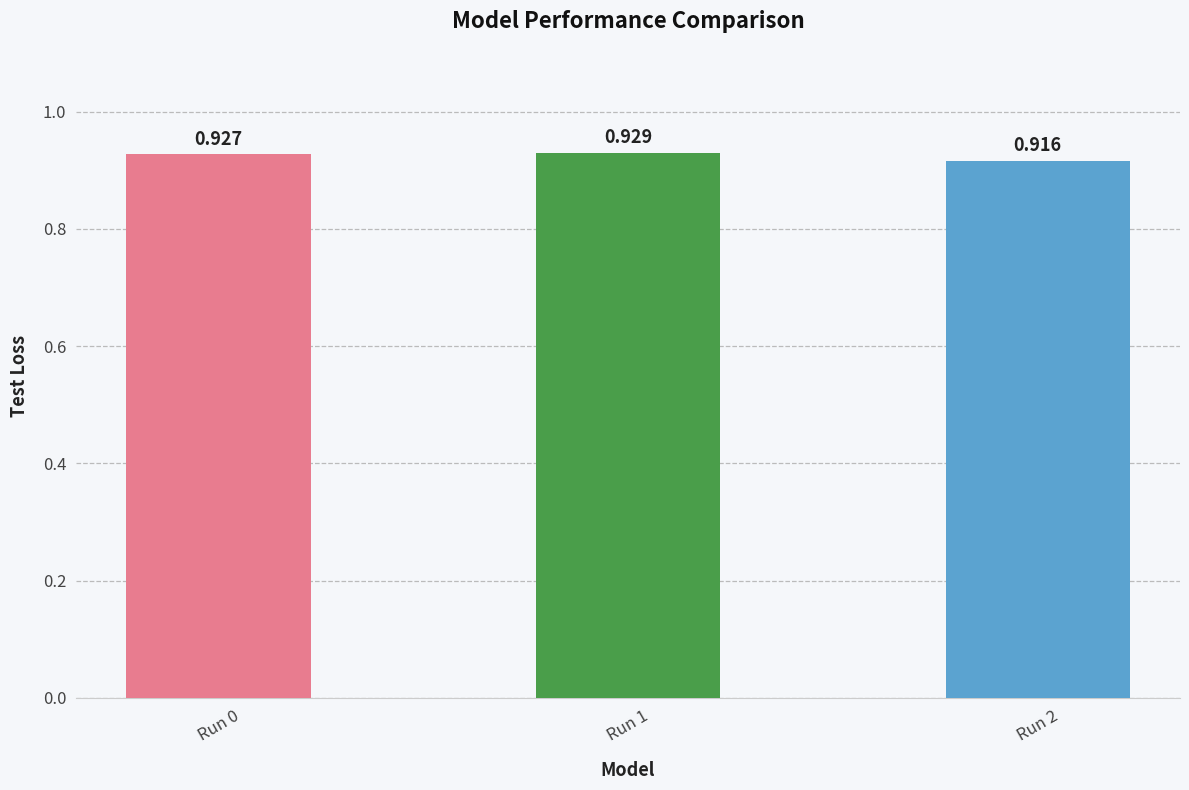

Which has a higher value, Run 0 or Run 2?

Run 0